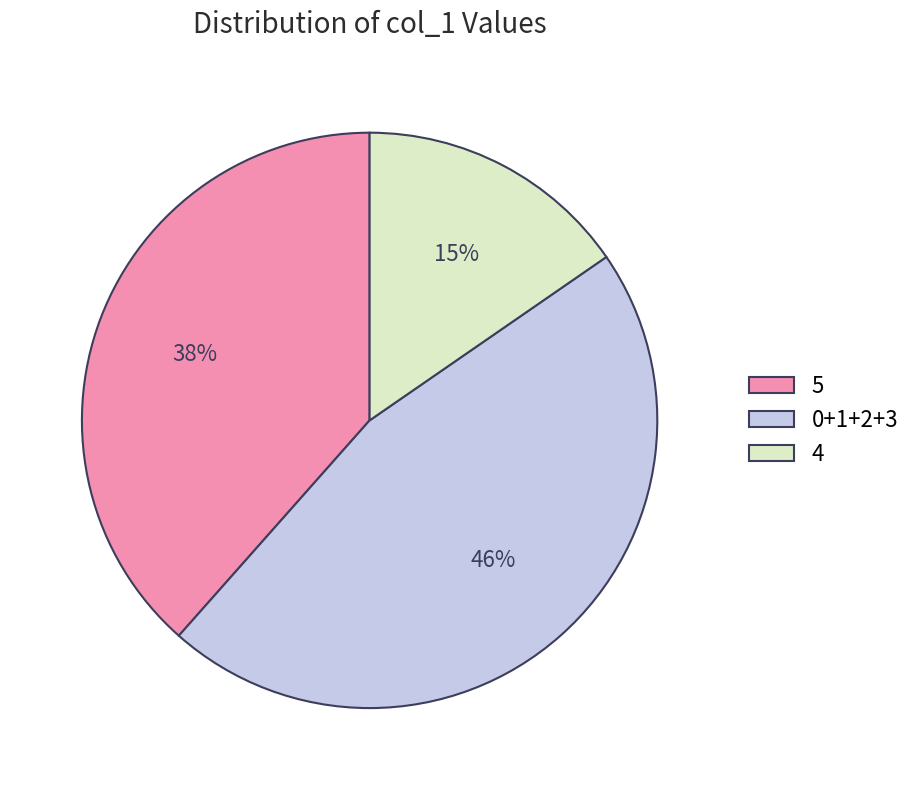

How many segments does this pie chart have?

3